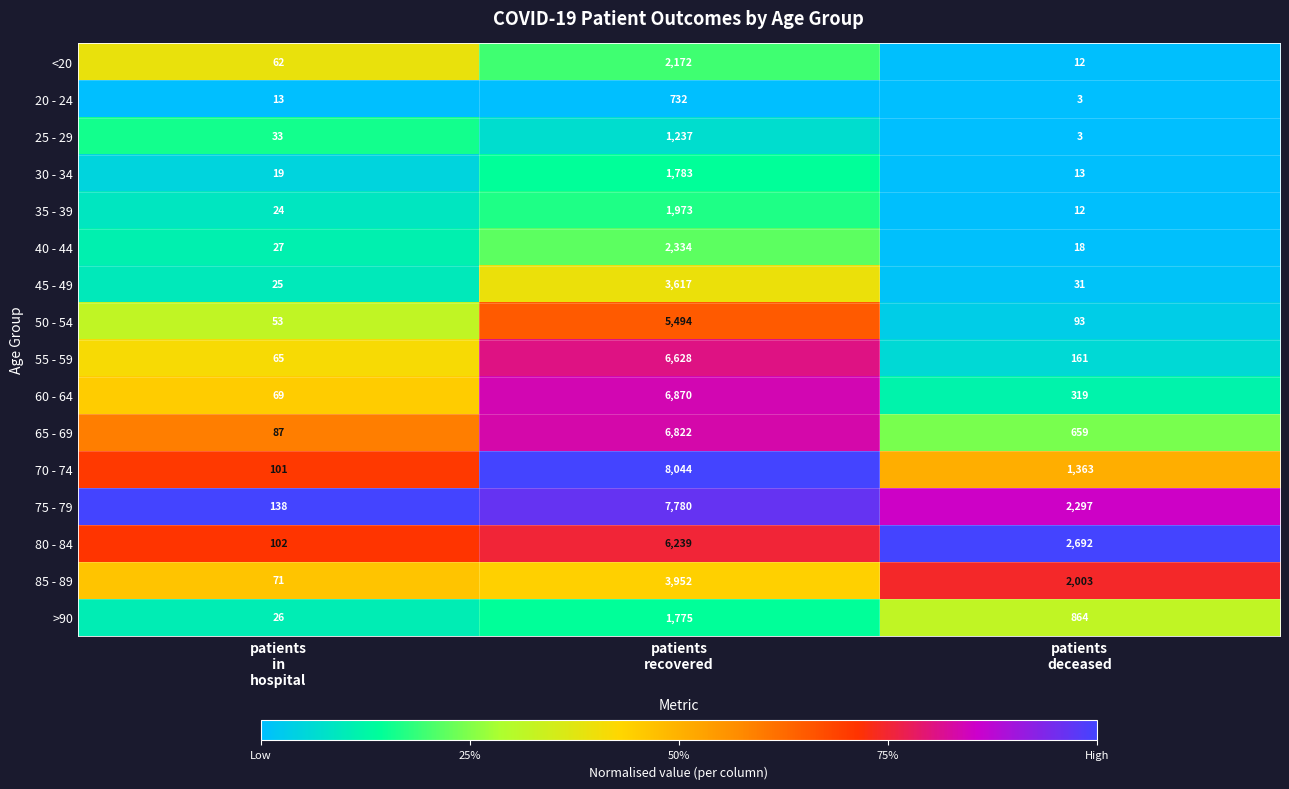

Rank the series by their maximum value, from highest to lowest.

70 - 74, 75 - 79, 60 - 64, 65 - 69, 55 - 59, 80 - 84, 50 - 54, 85 - 89, 45 - 49, 40 - 44, <20, 35 - 39, 30 - 34, >90, 25 - 29, 20 - 24